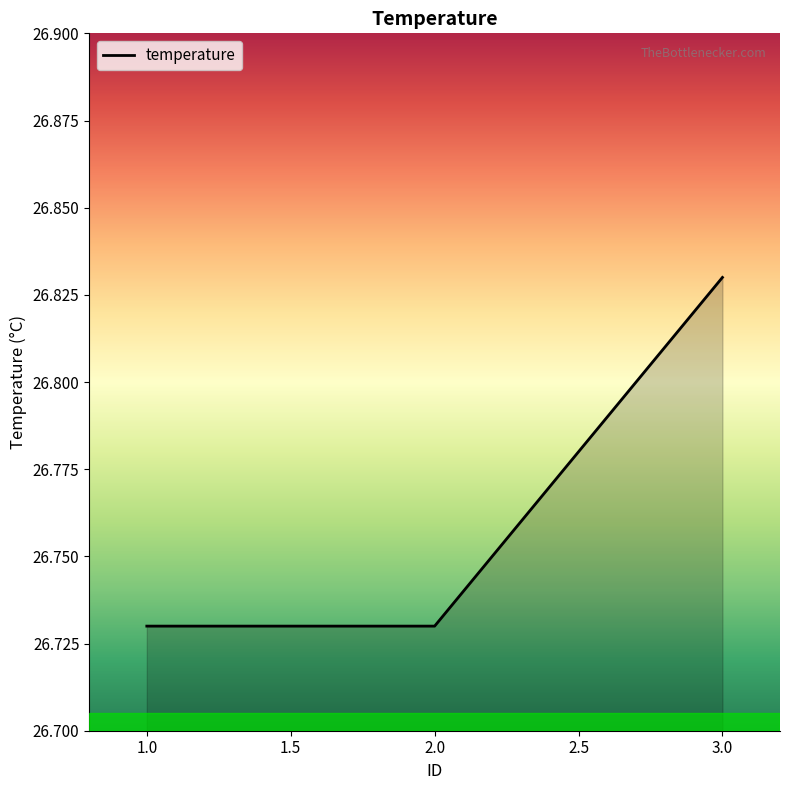

The chart shows a value of 40.5 at 1.0. True or false?

False